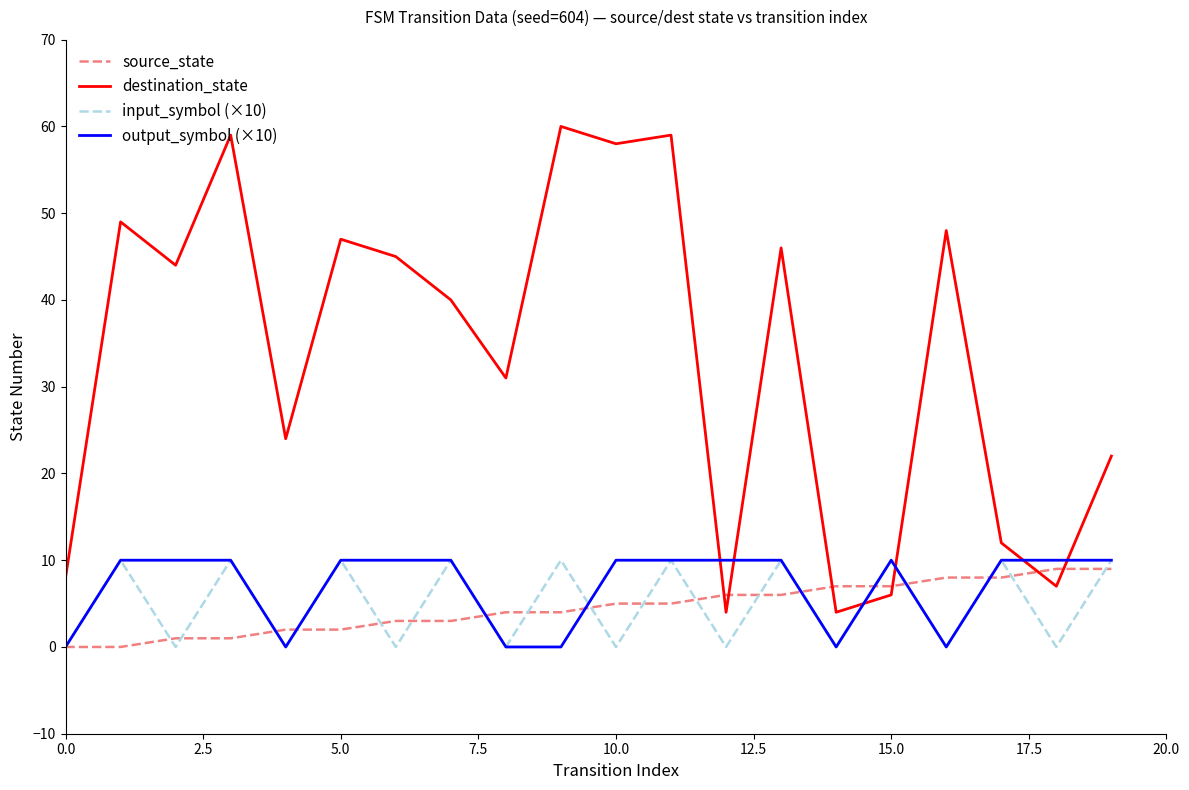

What is the maximum value shown in the chart?

60